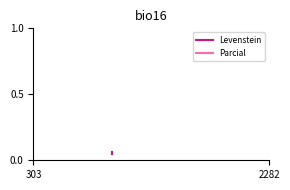

What is the sum of all Levenstein values?

0.2